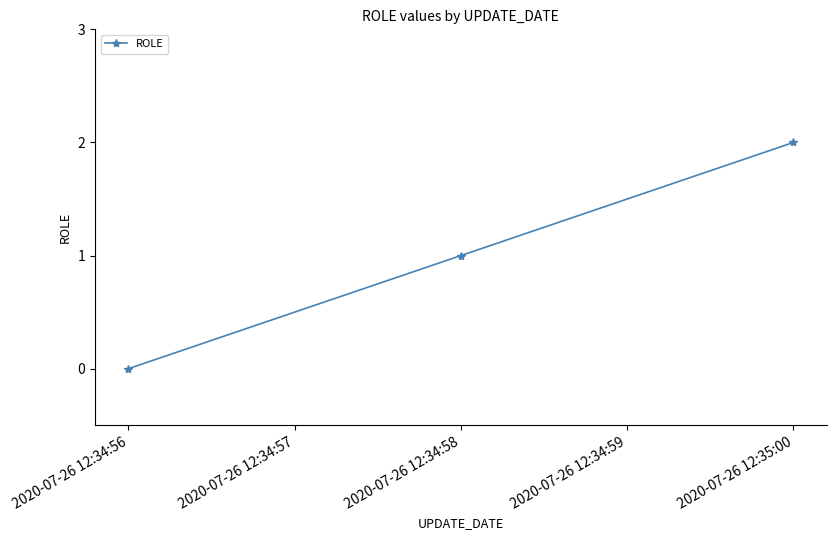

Does the chart have visible grid lines?

No